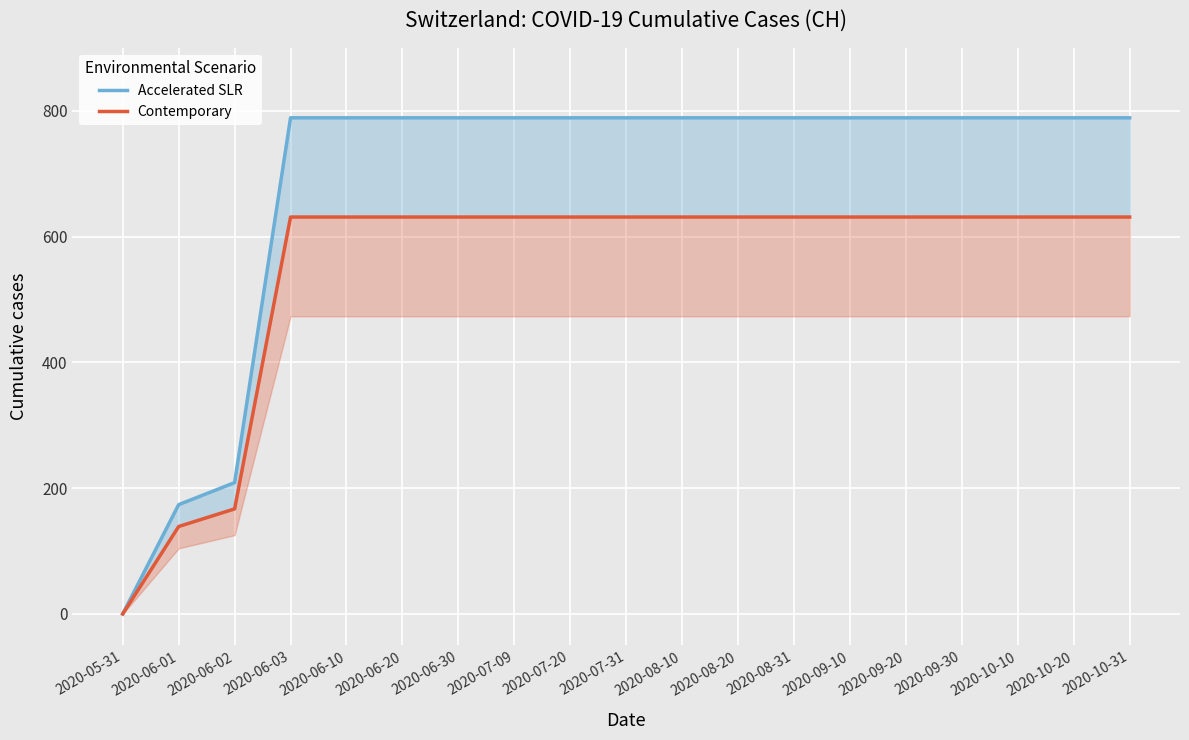

What are all the series names shown in the legend?

Accelerated SLR, Contemporary